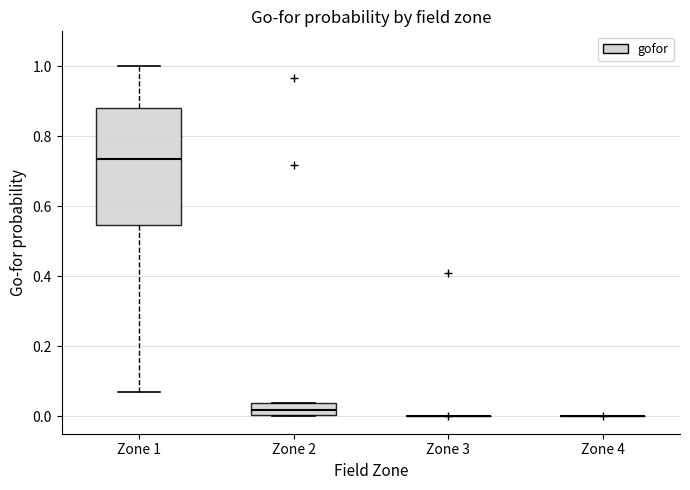

Reading left to right, read every box against the y-axis: the position of its median line, the range the box covers, and the ends of its whiskers. The values are not printed on the chart, so give them approximately, as read against the axis.

Zone 1: median 0.74, box 0.54 to 0.88, whiskers 0.08 to 1.00
Zone 2: median 0.02, box 0.00 to 0.04, whiskers 0.00 to 0.04
Zone 3: box collapsed to a line at 0.00, whiskers 0.00 to 0.00
Zone 4: box collapsed to a line at 0.00, whiskers 0.00 to 0.00